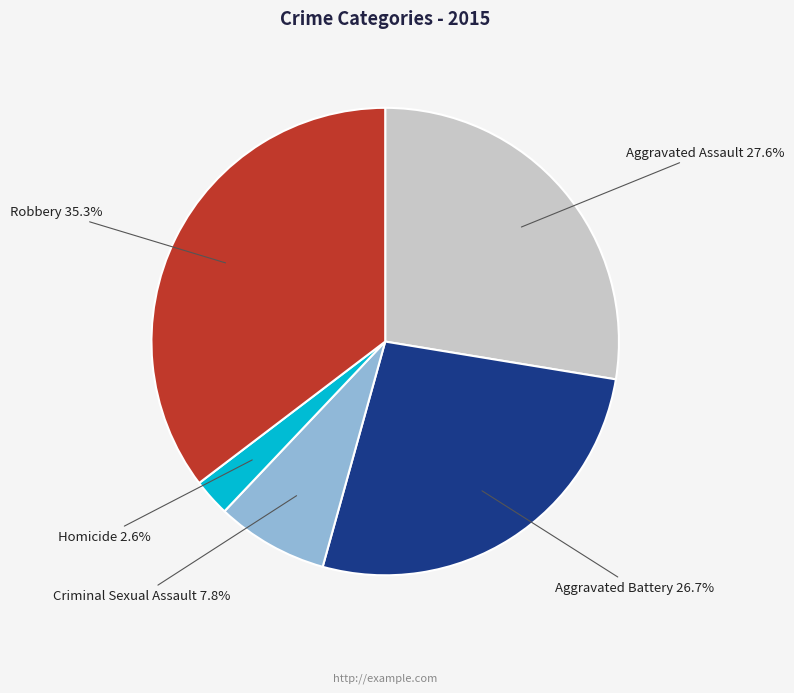

Does any single category account for the majority?

No